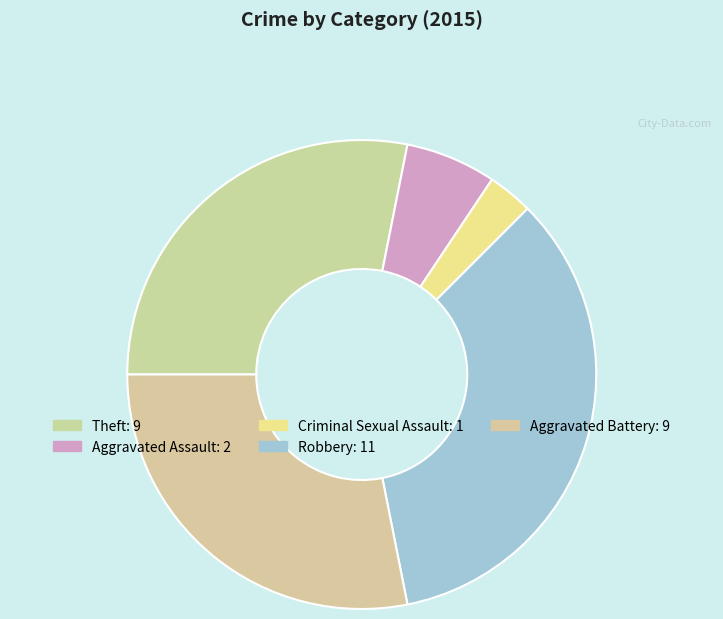

Is there any slice that represents more than half of the pie?

No